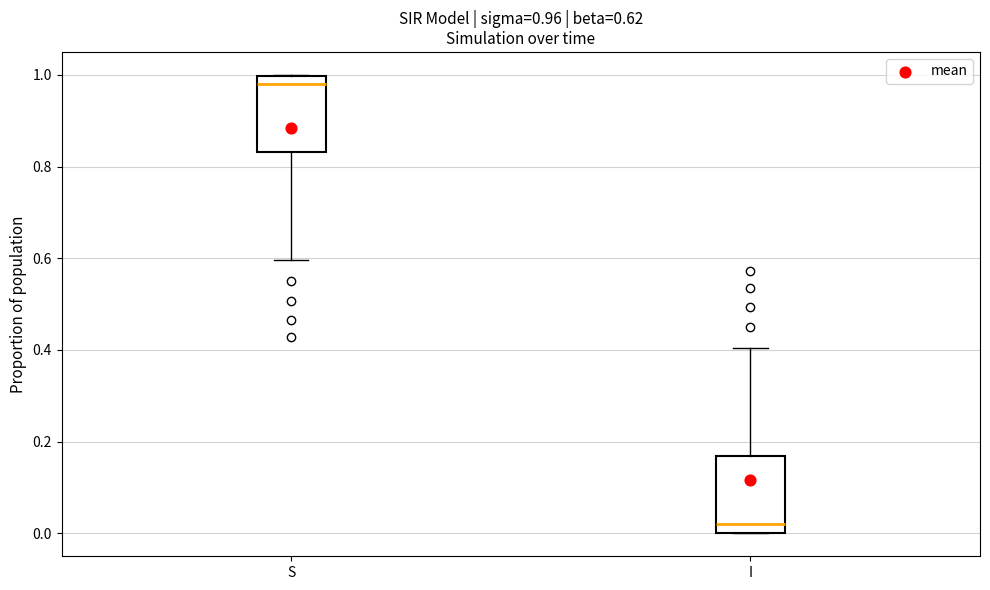

Which box has the highest median line?

S